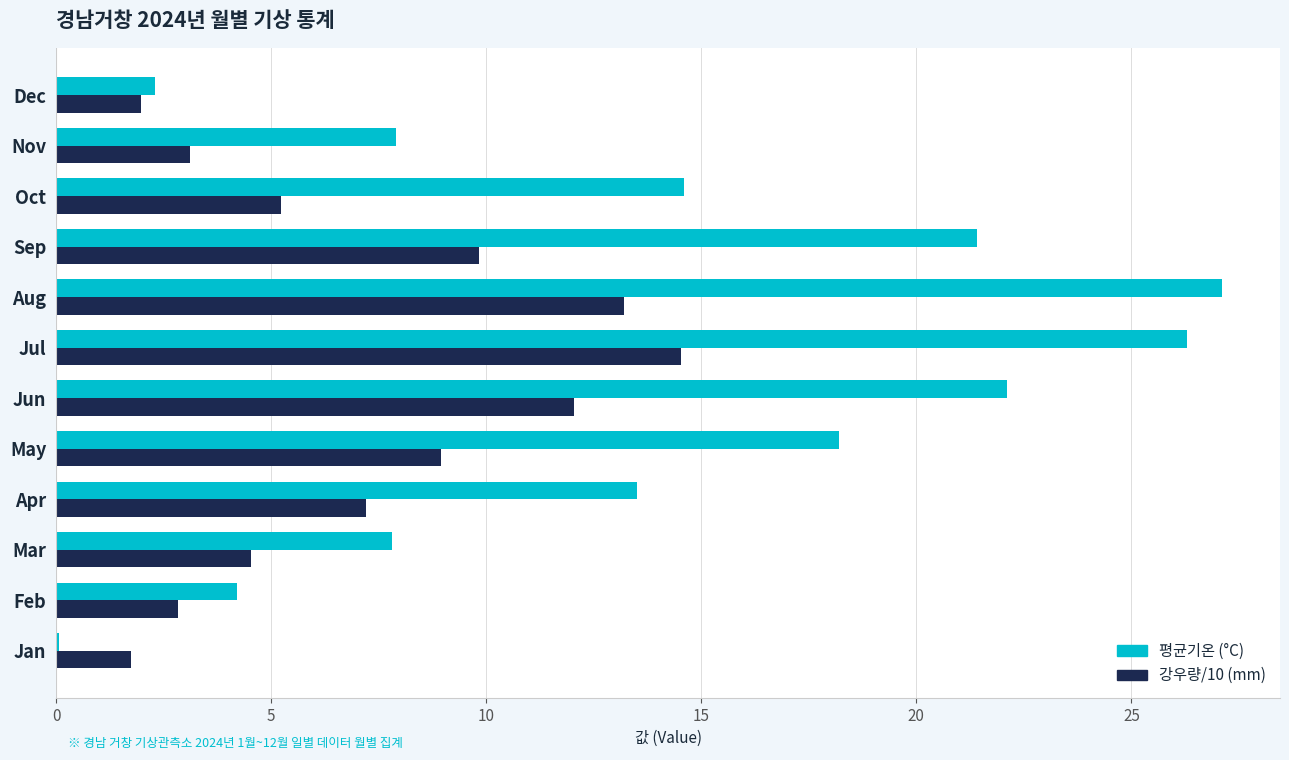

Which series changed the most between Jan and Jun?

평균기온 (°C)